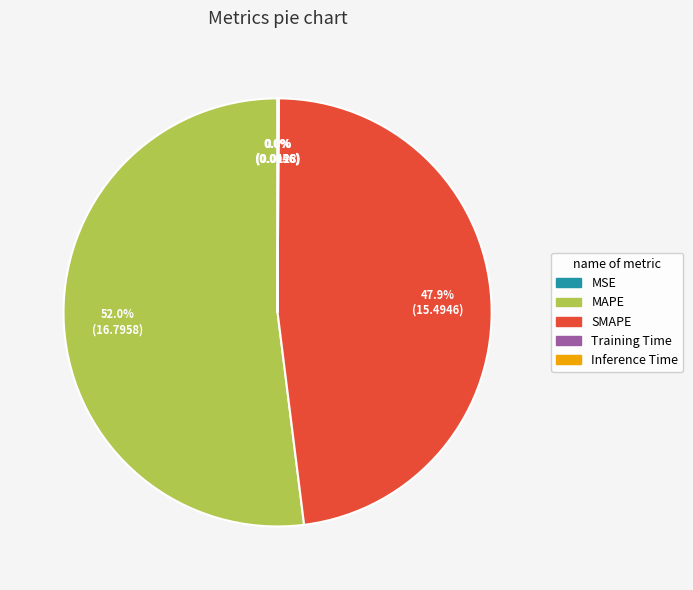

What is the largest slice in the pie chart?

MAPE